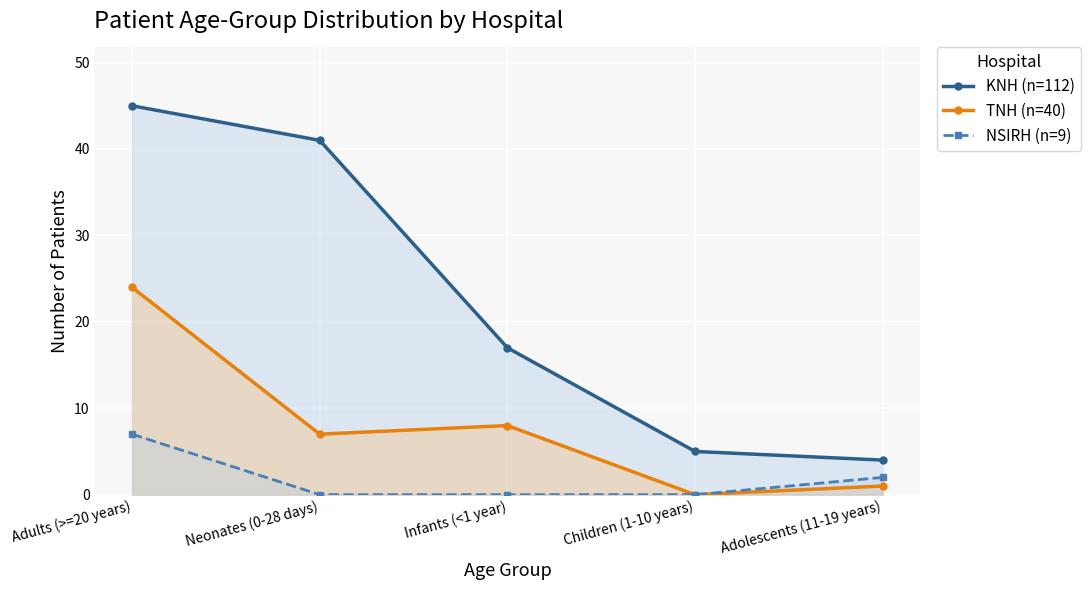

At which label is NSIRH (n=9) closest to 3?

Adolescents (11-19 years)